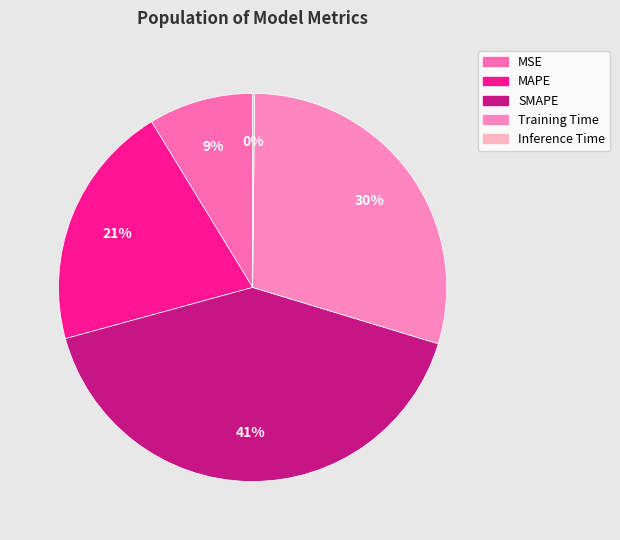

Which category has the smallest portion of the pie?

Inference Time